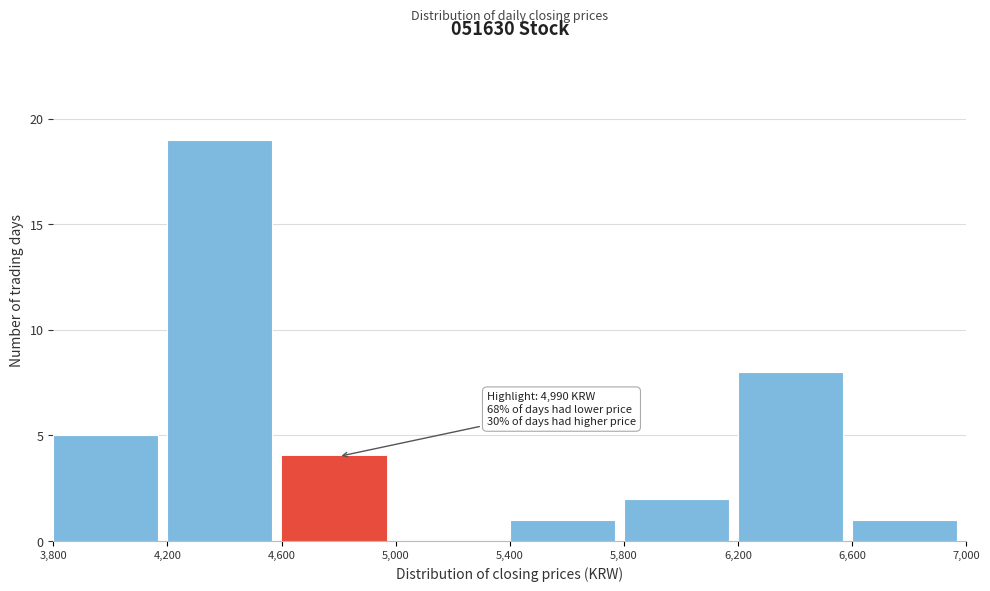

Over which range of the x-axis is the bar tallest?

4,200 to 4,600